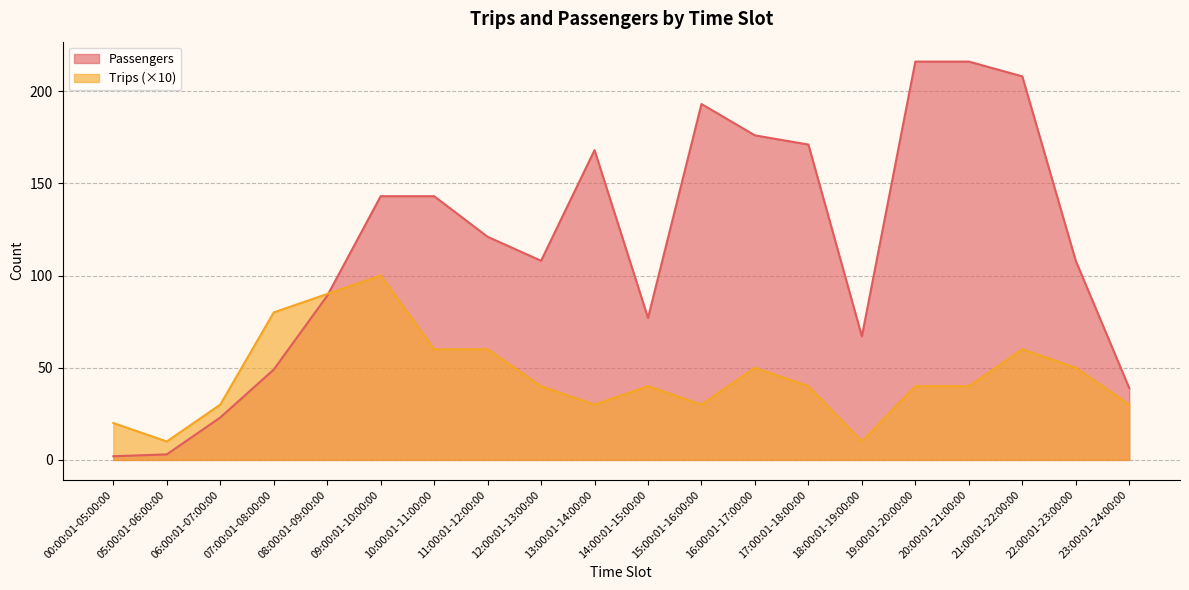

What is the difference between the maximum and minimum values in the Trips series?

90